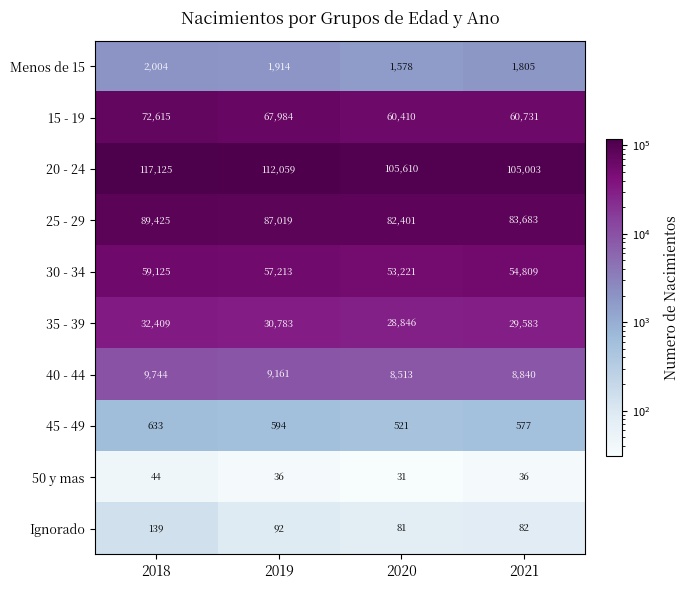

What is the total value across all series at 2020?

341212